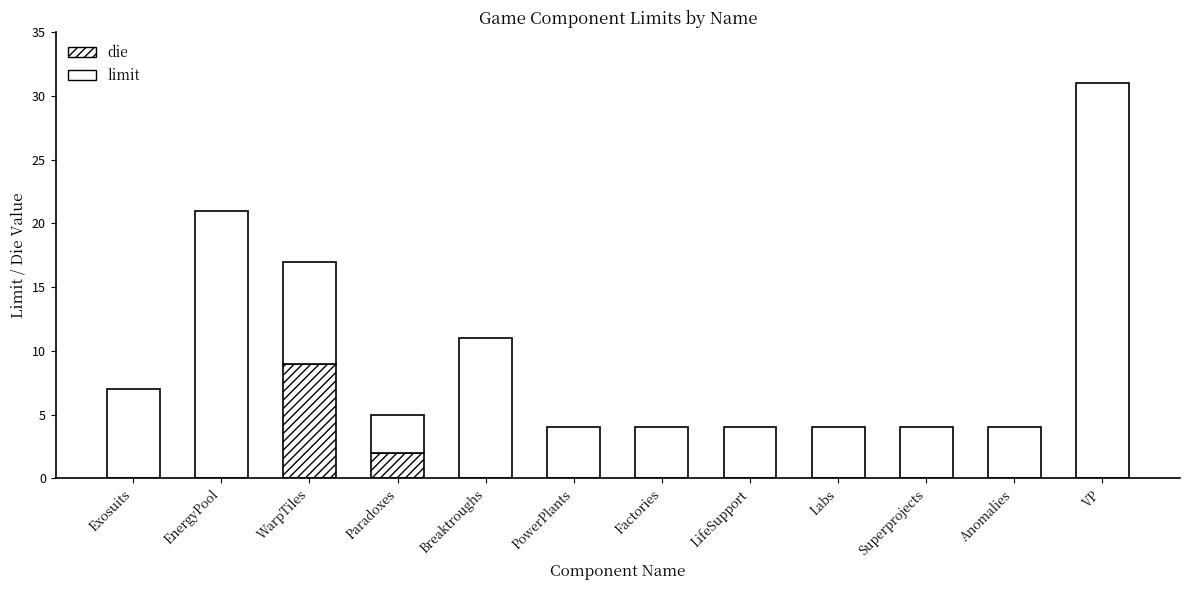

Between Exosuits and Superprojects, which series saw the biggest shift?

limit